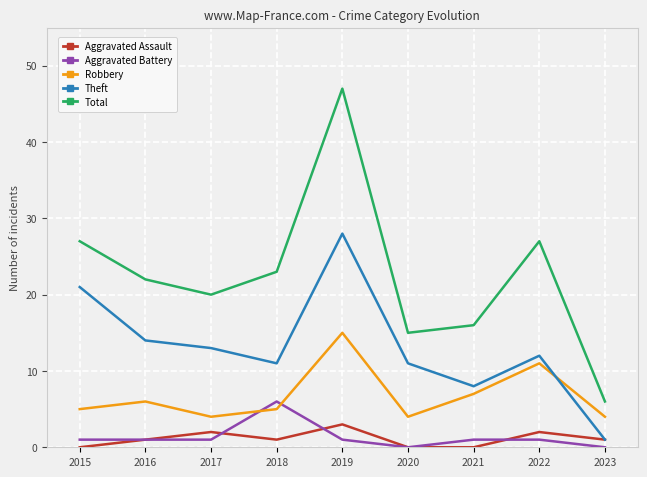

At which category is the sum across all series the highest?

2019